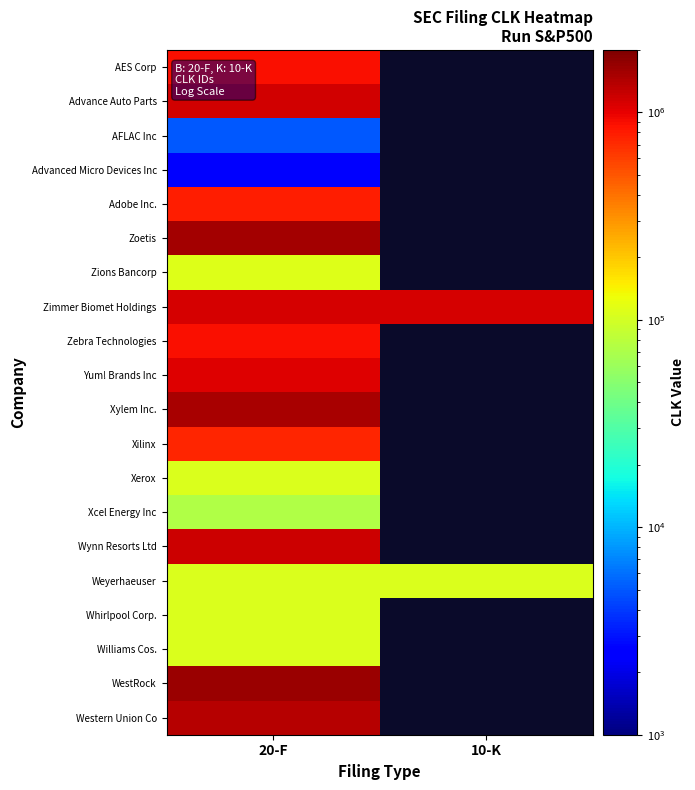

What is the maximum value for Weyerhaeuser?

106535.0